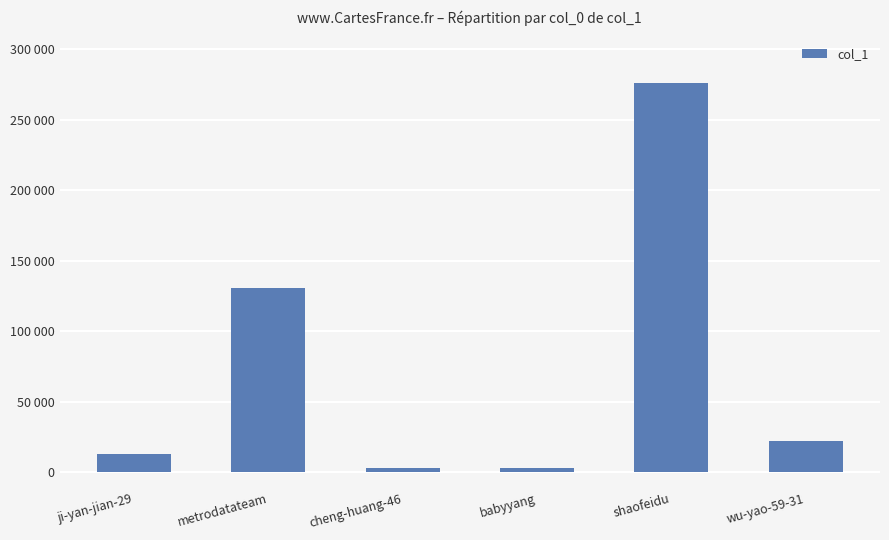

Are the bars horizontal?

No